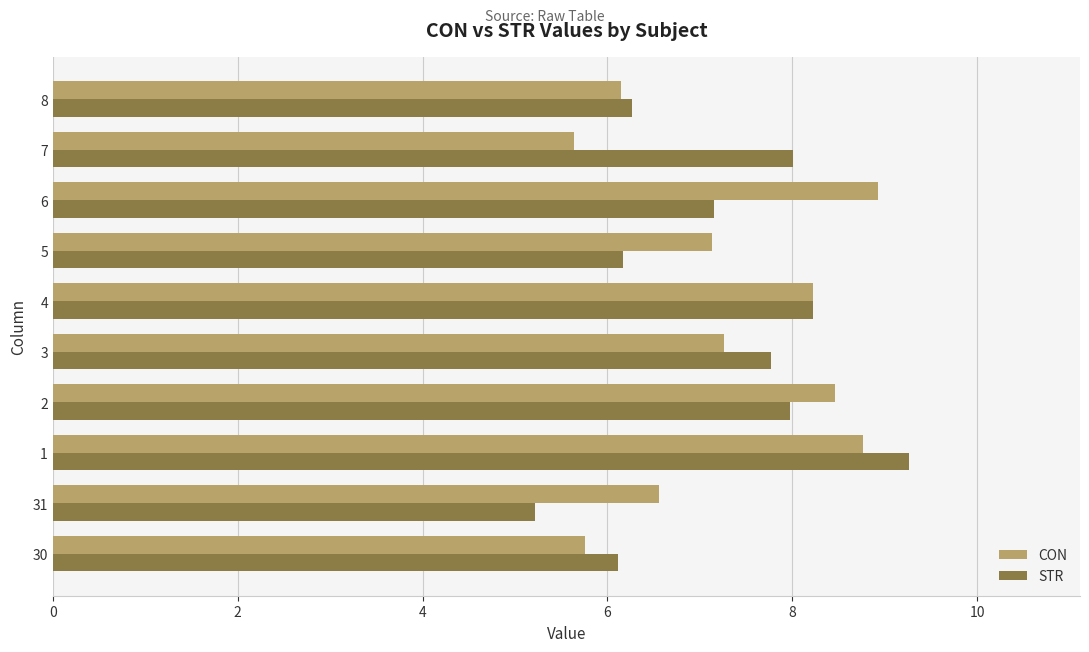

Between 31 and 2, which series saw the biggest shift?

STR